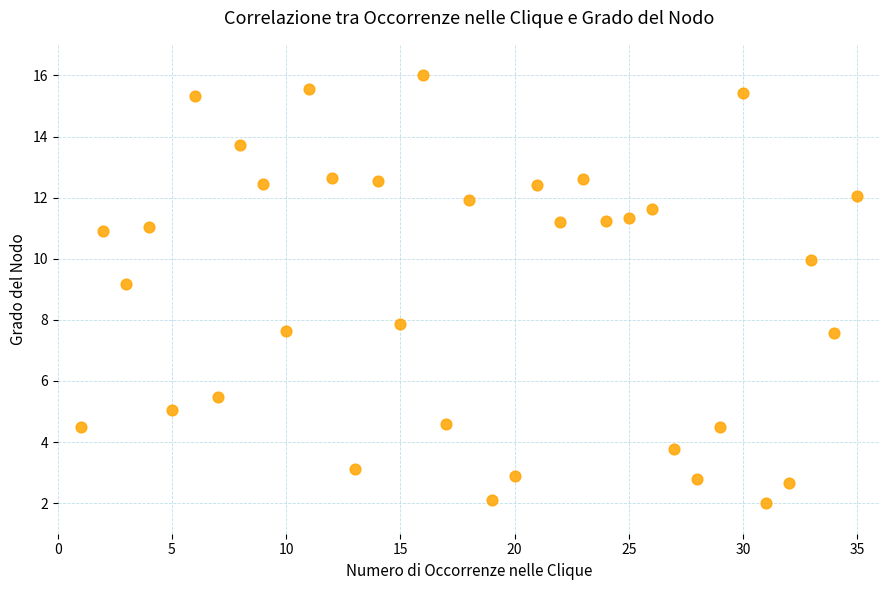

What is the range of Y values (max minus min)?

14.0